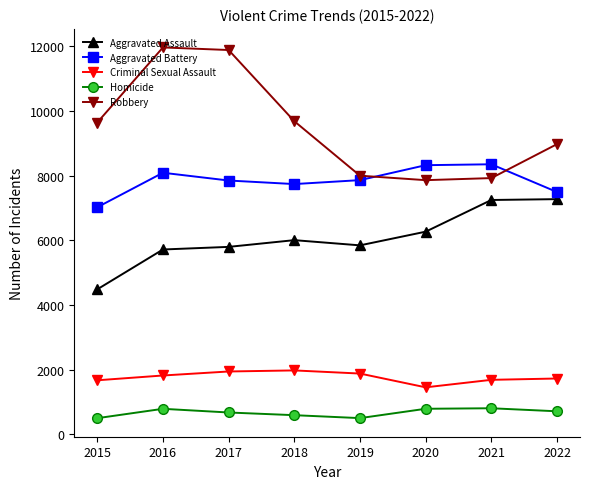

What is the value of the Robbery point at the 1st from the left?

9638